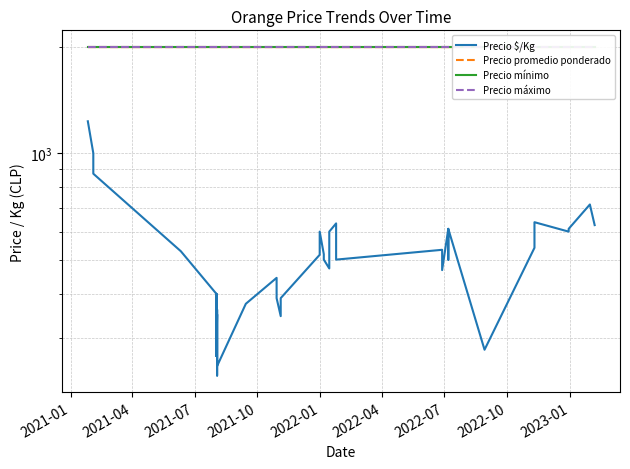

Which category has the highest value in the Precio mínimo series?

2021-01